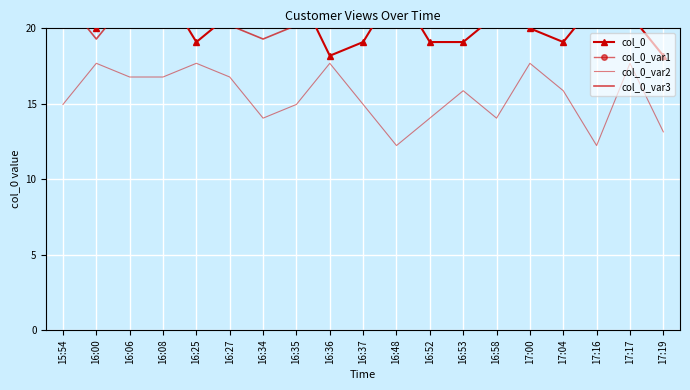

Rank the series by their average value, from lowest to highest.

col_0_var2, col_0, col_0_var3, col_0_var1